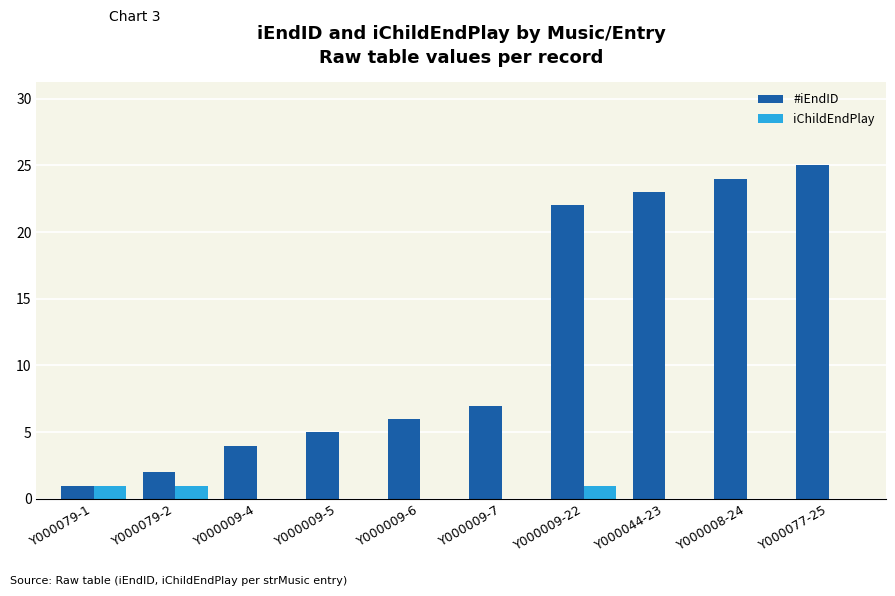

True or false: #iEndID has a value of 22 at Y000009-22.

True